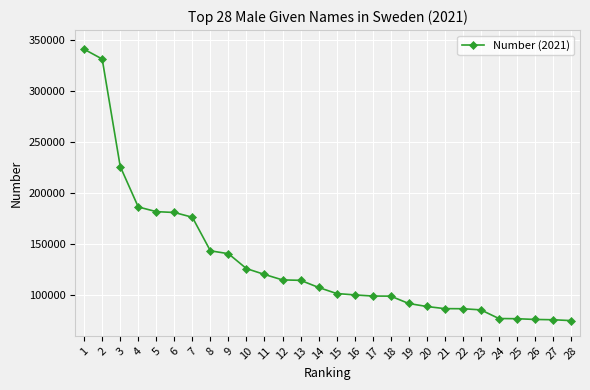

What is the change in value from 11 to 24?

-43259